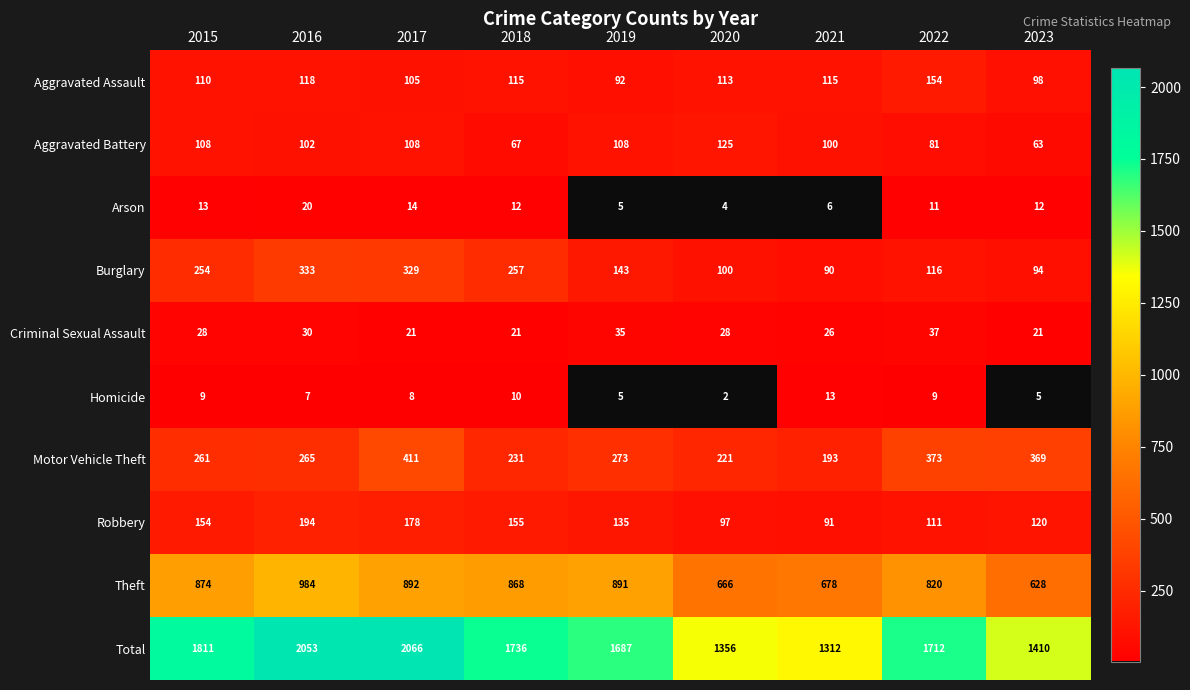

Which series has the largest total across all categories?

Total